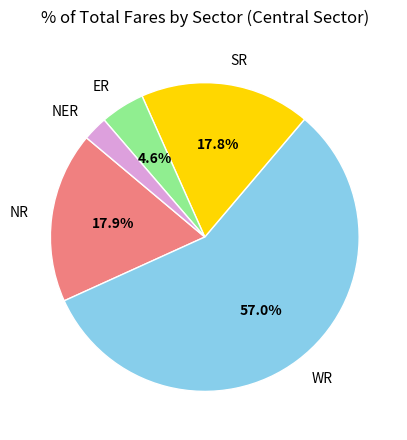

Which slice represents more than half of the pie?

WR